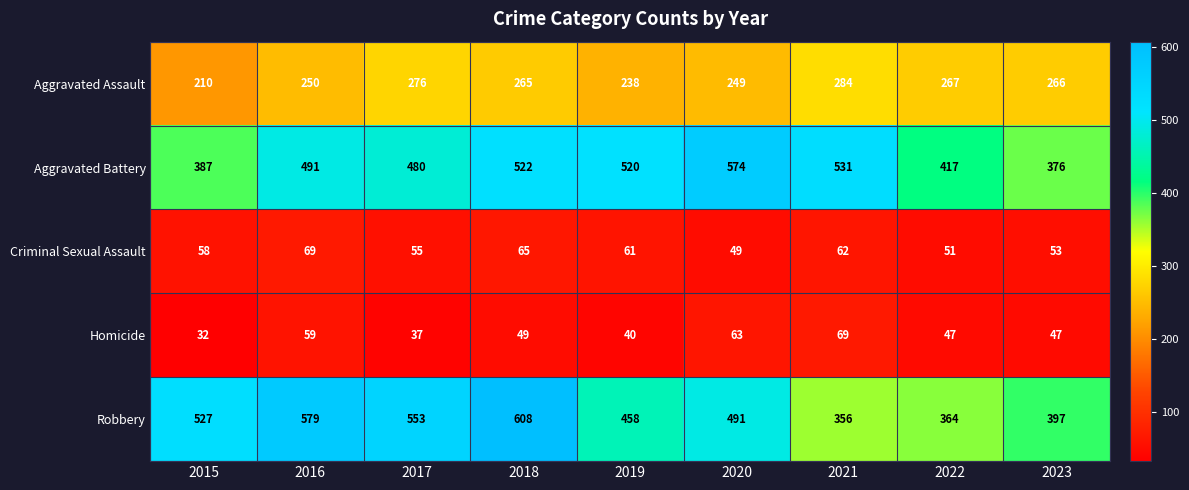

At which category is the sum across all series the highest?

2018